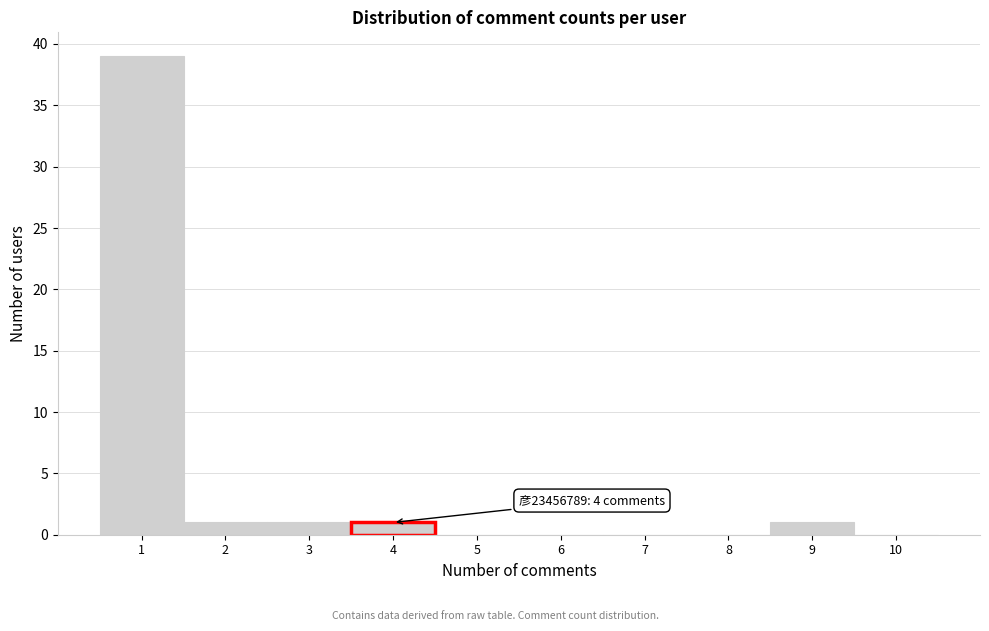

Which range on the x-axis has the tallest bar?

0.5 to 1.5